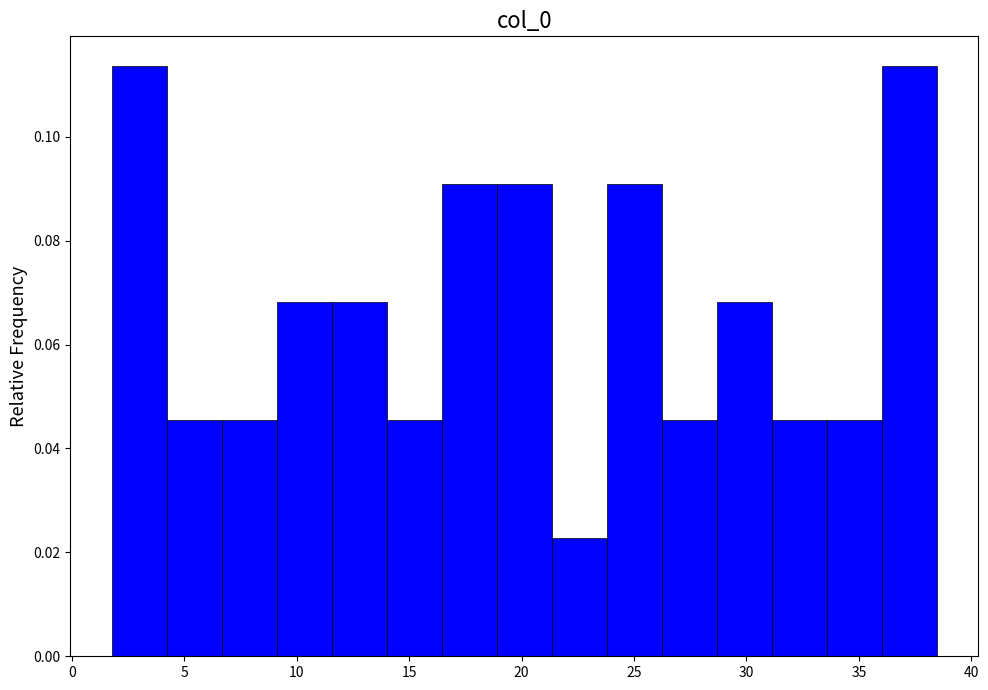

What is the height of the bar covering 6.5 to 9.0 on the x-axis? Neither the bar edges nor the heights are printed on the chart, so give them approximately, as read against the axes.

0.046